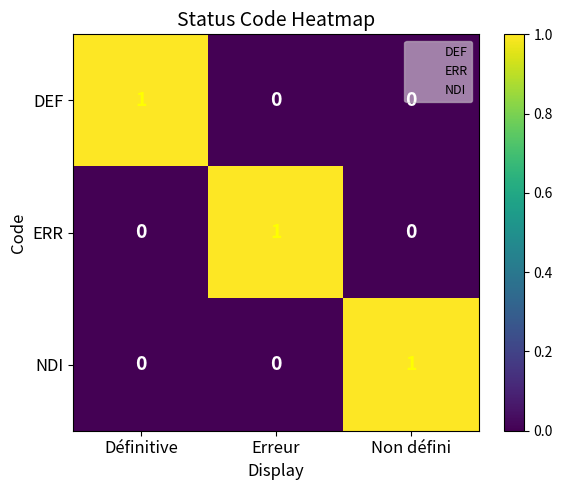

True or false: ERR has a value of 0 at Non défini.

True